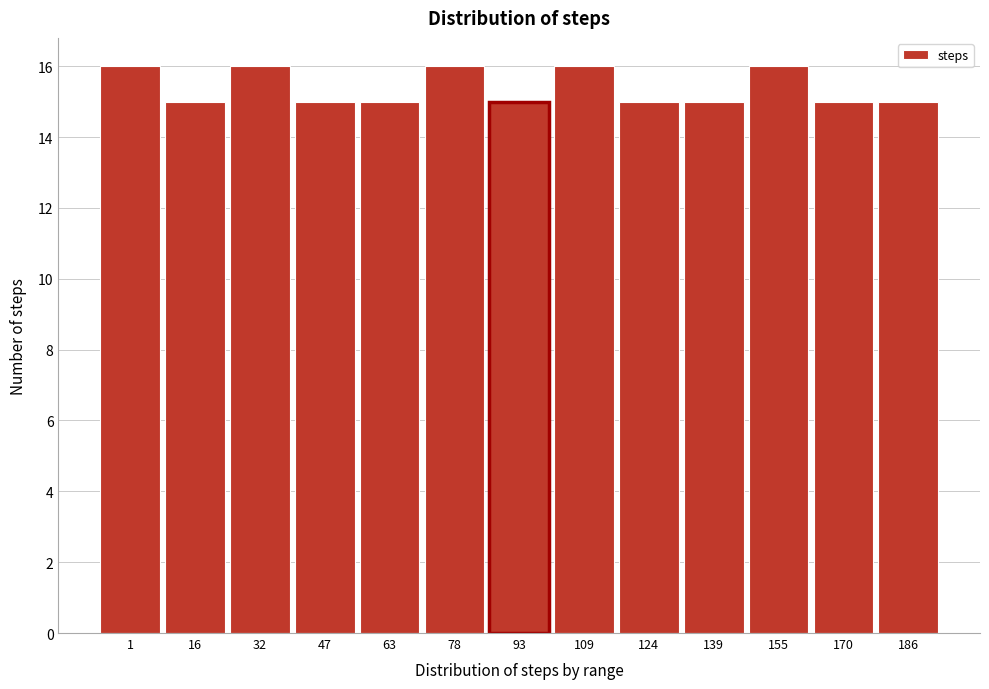

Reading left to right, extract all data points from this chart.

1=16	16=15	32=16	47=15	63=15	78=16	93=15	109=16	124=15	139=15	155=16	170=15	186=15